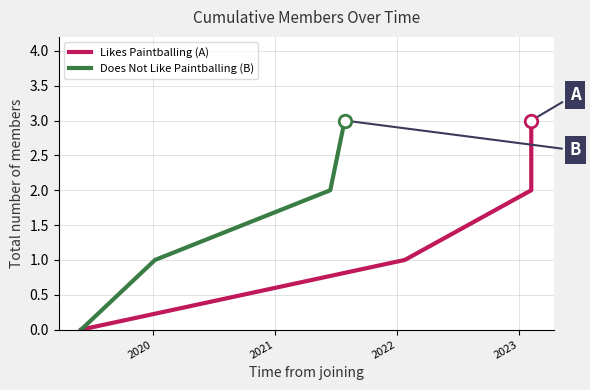

How many positive values does the Does Not Like Paintballing (B) series have?

3